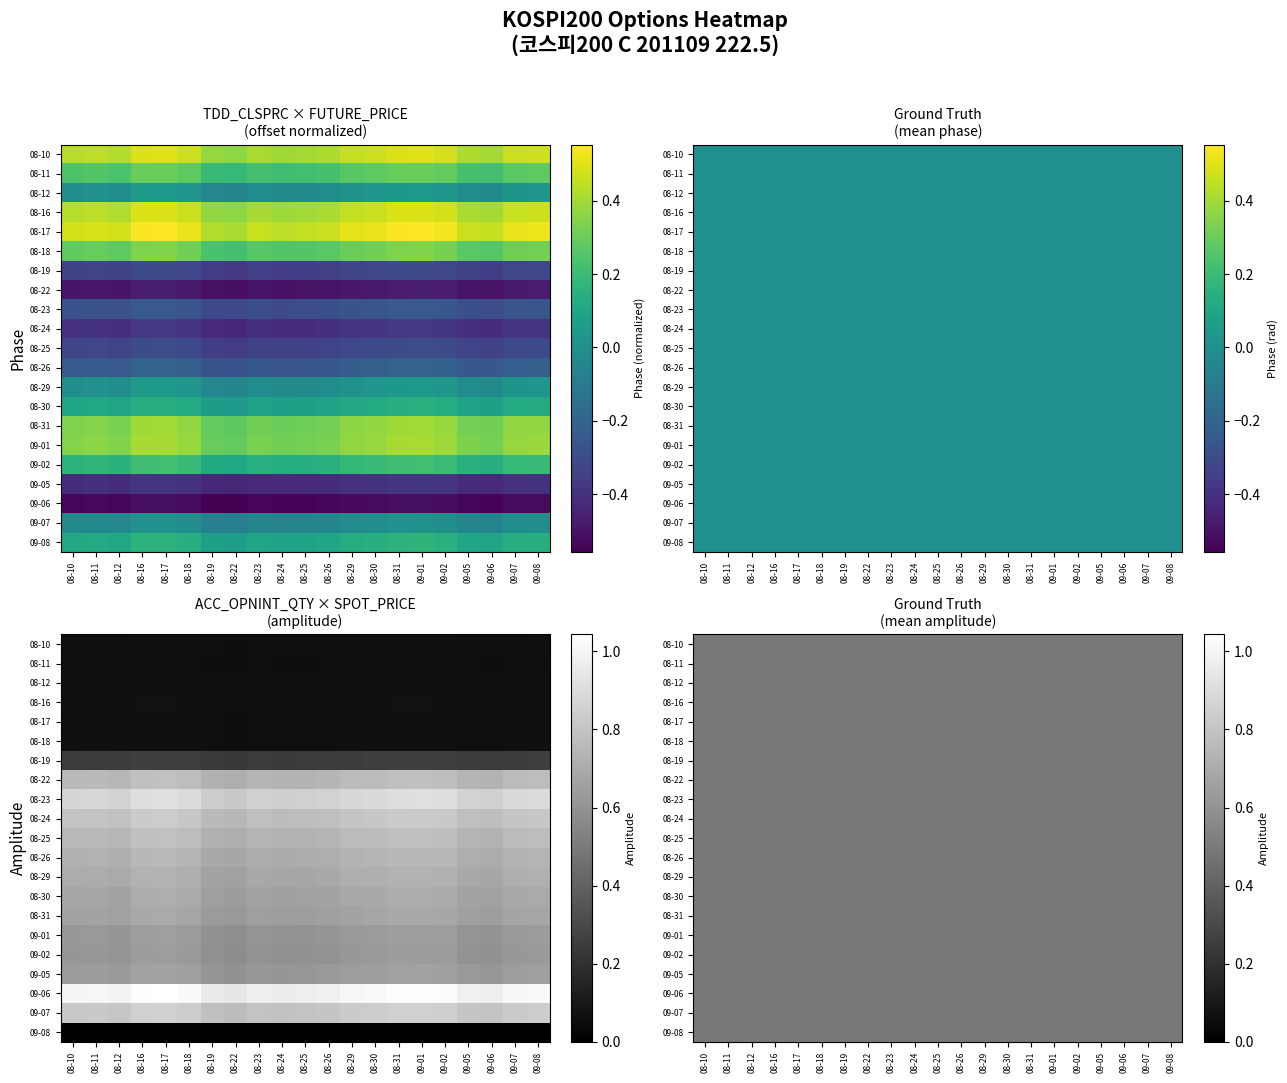

The value of SPOT_PRICE at 08-10 is 0.7. True or false?

True